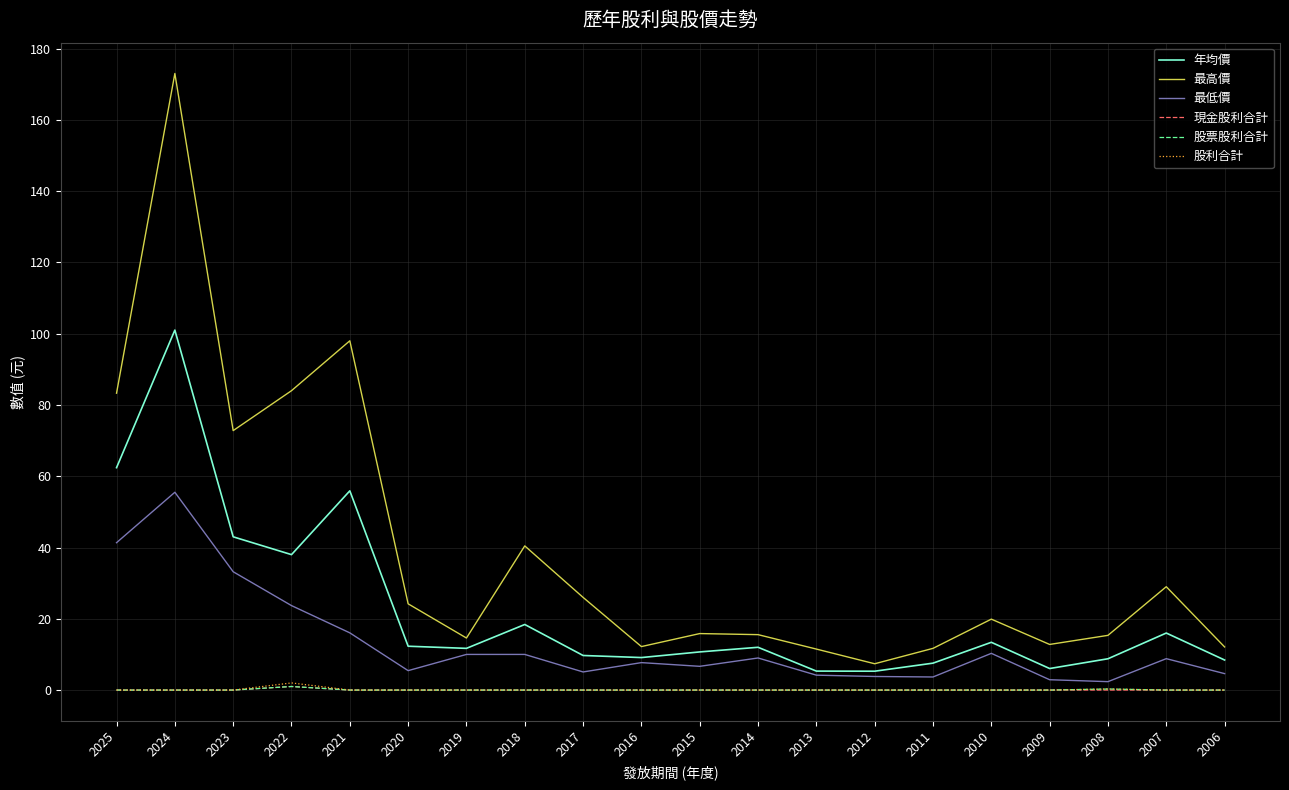

What is the difference between the highest and lowest values at 2019?

14.6